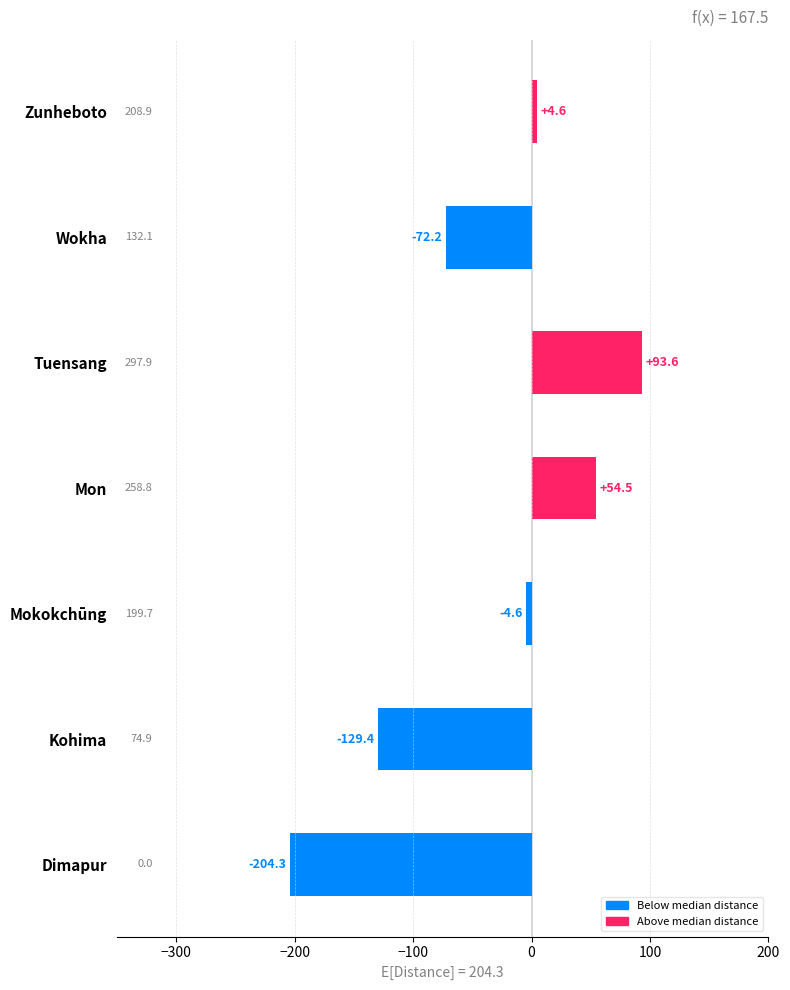

At which category does the chart reach its minimum across all series?

Dimapur